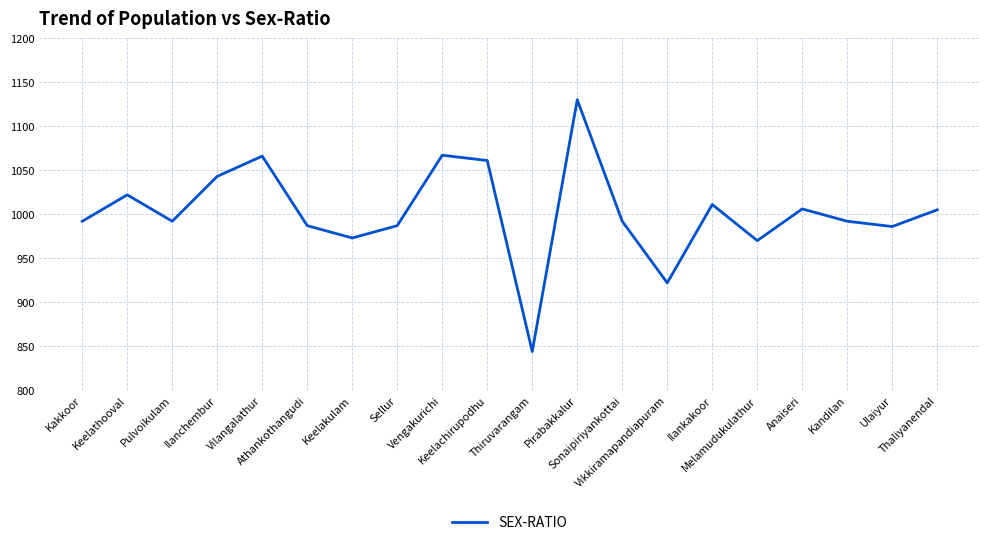

Does the chart display data point markers on the line(s)?

No